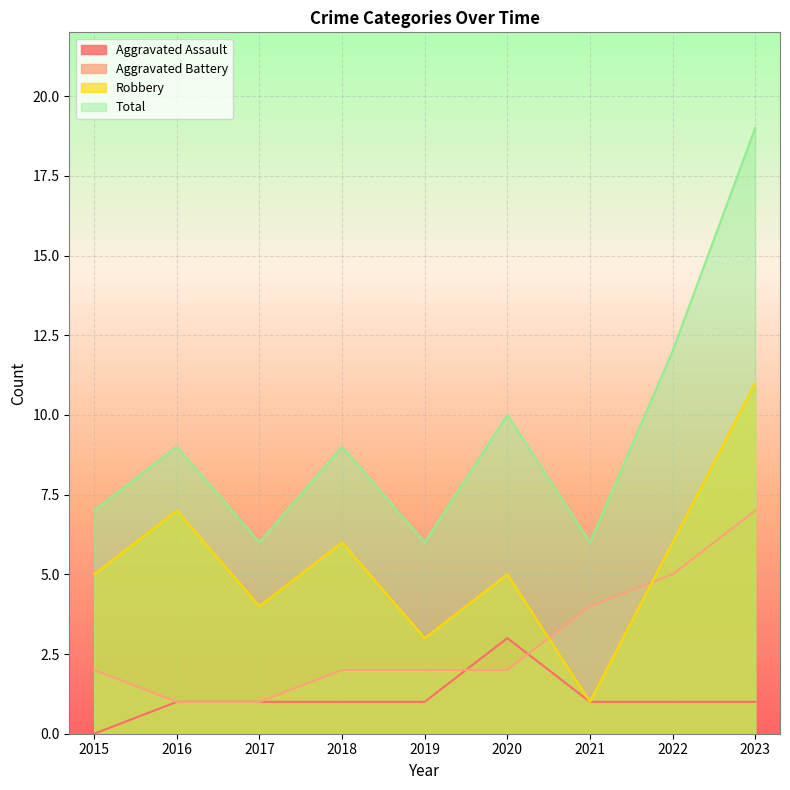

Which category has the highest value across all series?

2023